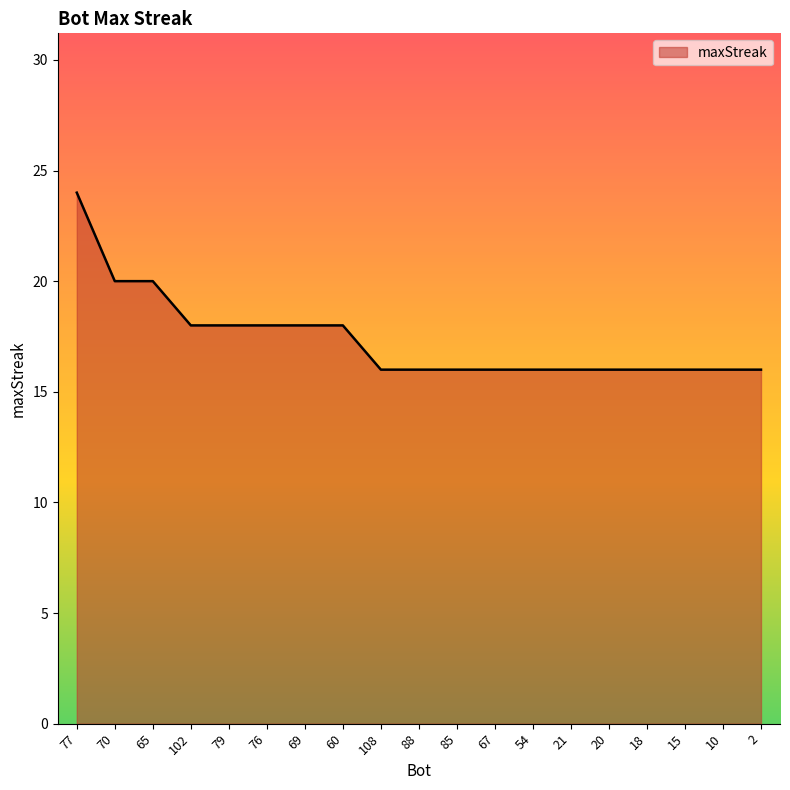

What is the difference between the maximum and minimum values?

8